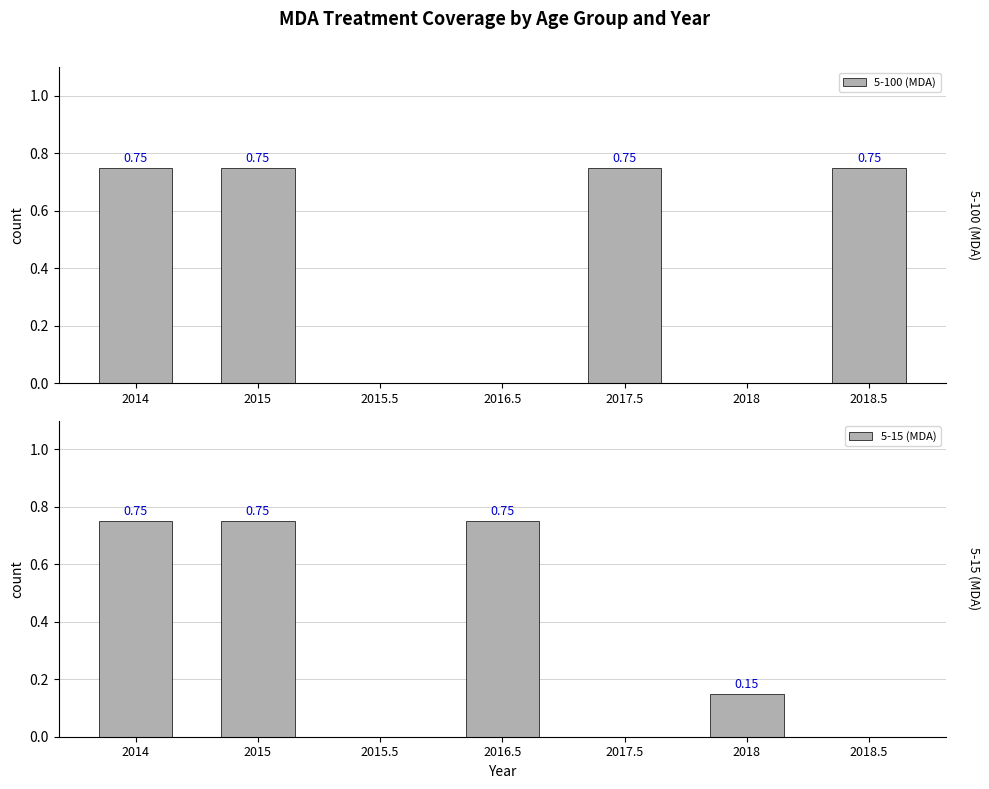

Between 2016.5 and 2018.5, which series saw the biggest shift?

5-100 (MDA)